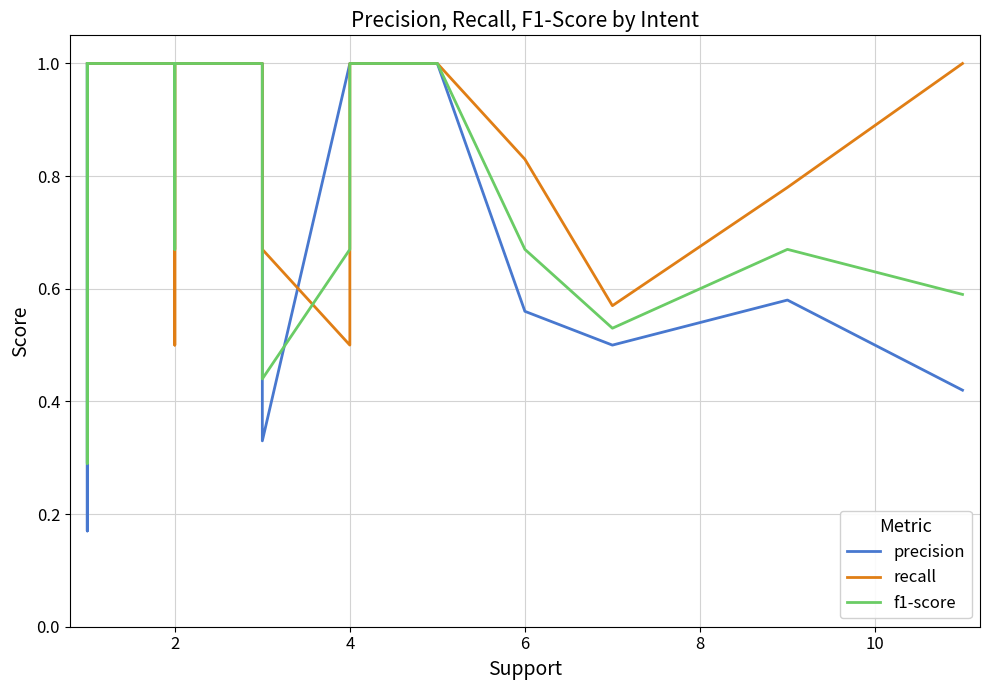

Reading left to right, what are all the values shown in this chart?

precision: 1.0	0.2	1.0	1.0	1.0	1.0	1.0	1.0	0.3	1.0	1.0	1.0	1.0	0.6	0.5	0.6	0.4
recall: 1.0	1.0	1.0	1.0	1.0	0.5	1.0	1.0	0.7	0.5	1.0	1.0	1.0	0.8	0.6	0.8	1.0
f1-score: 1.0	0.3	1.0	1.0	1.0	0.7	1.0	1.0	0.4	0.7	1.0	1.0	1.0	0.7	0.5	0.7	0.6